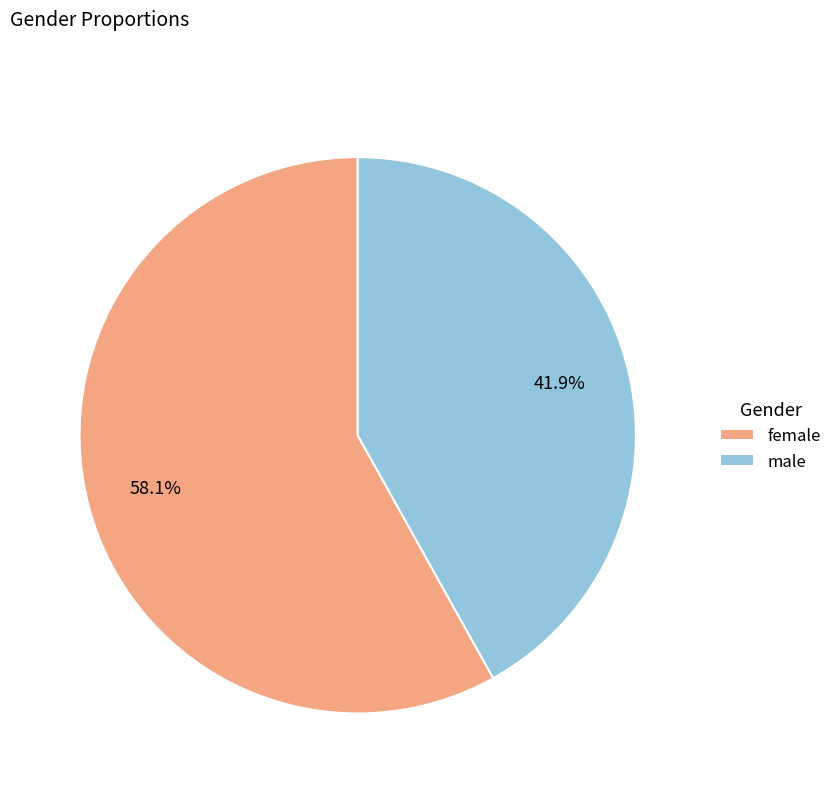

Between female and male, which is larger?

female